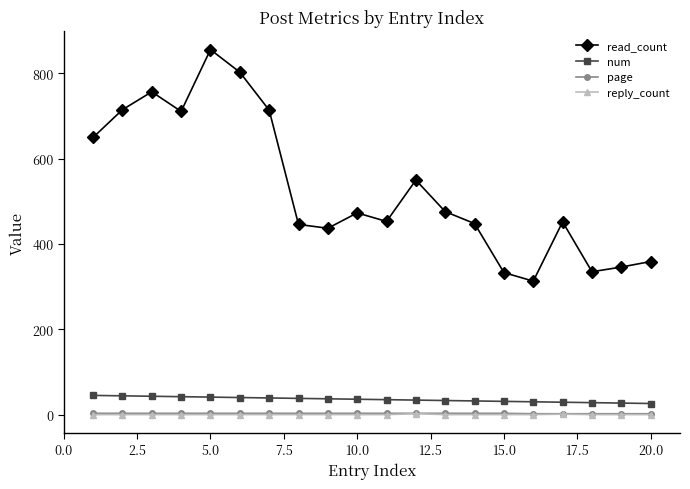

What is the maximum value for read_count?

856